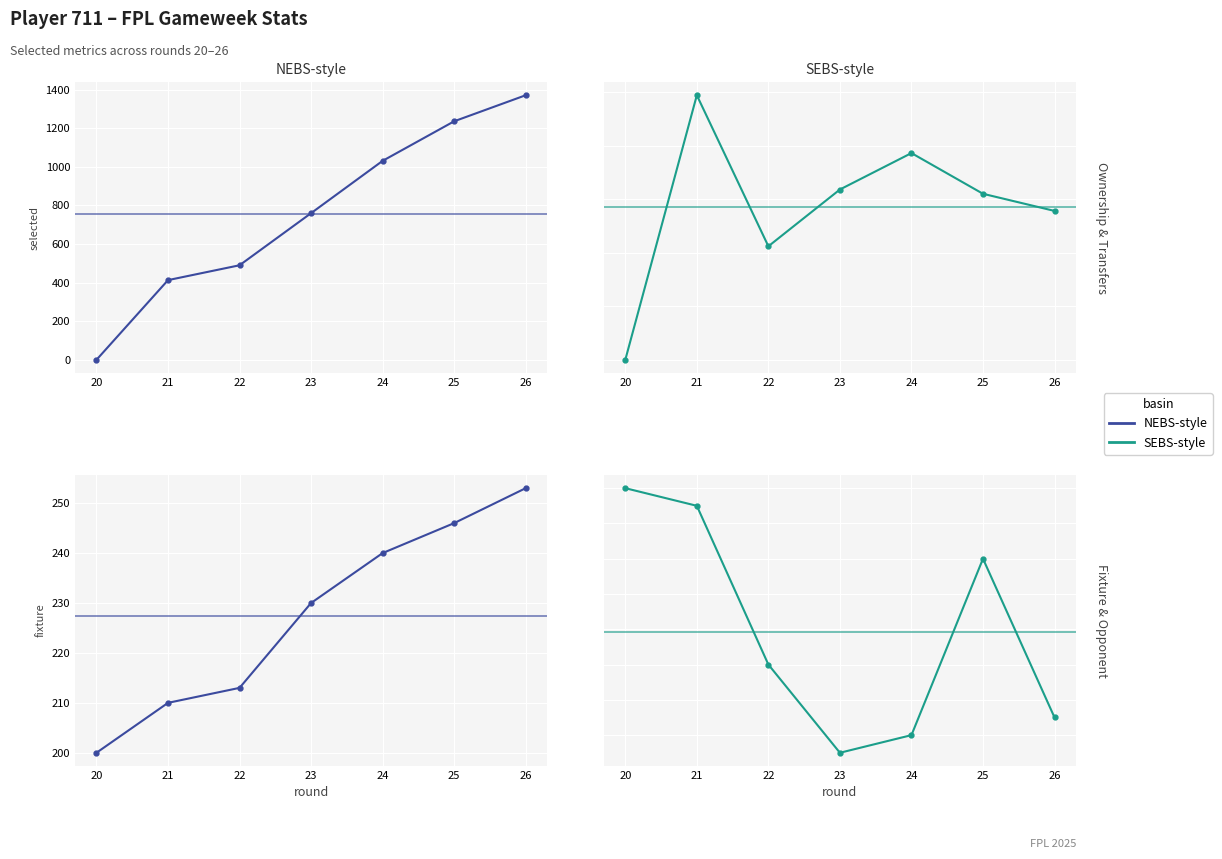

The value of fixture at 21 is 114. True or false?

False